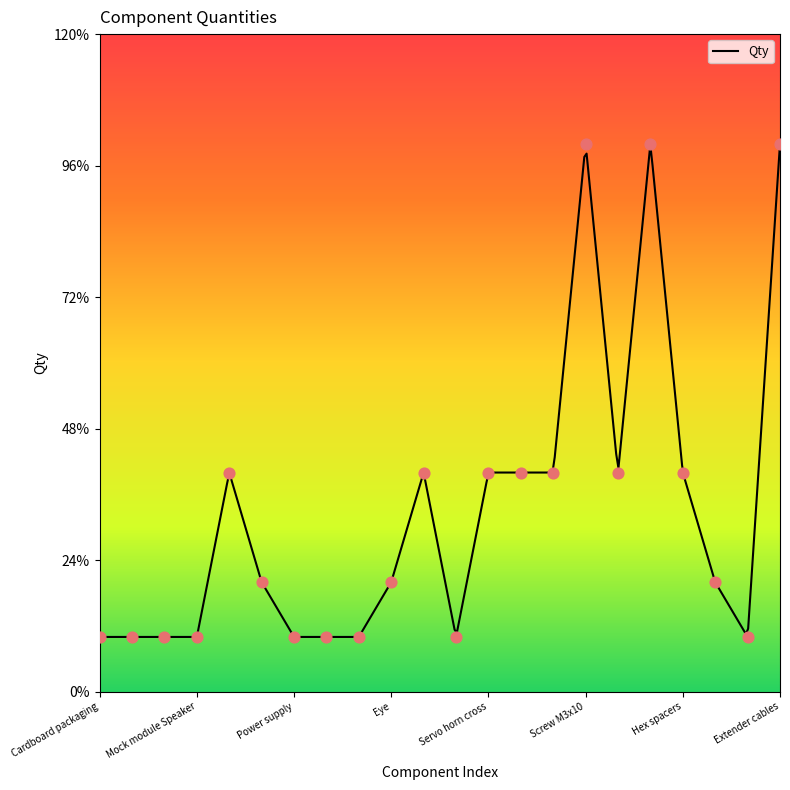

What is the change in value from Heart to Servo horn short?

+3